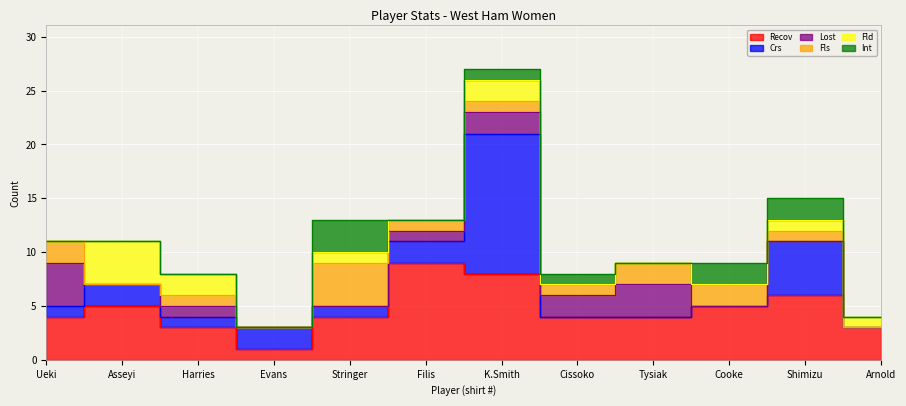

In Fls, how many points are higher than both neighbors (excluding endpoints)?

2